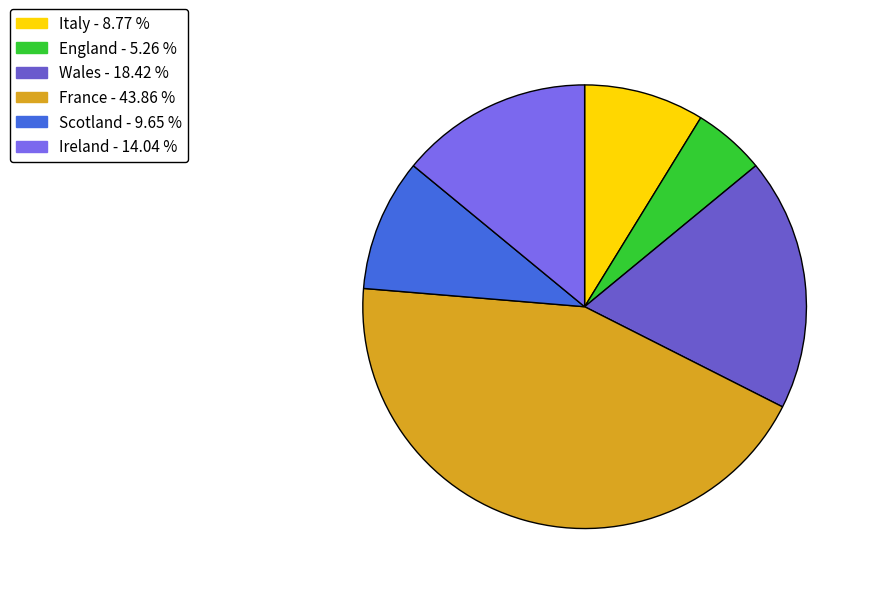

Is there any slice that represents more than half of the pie?

No